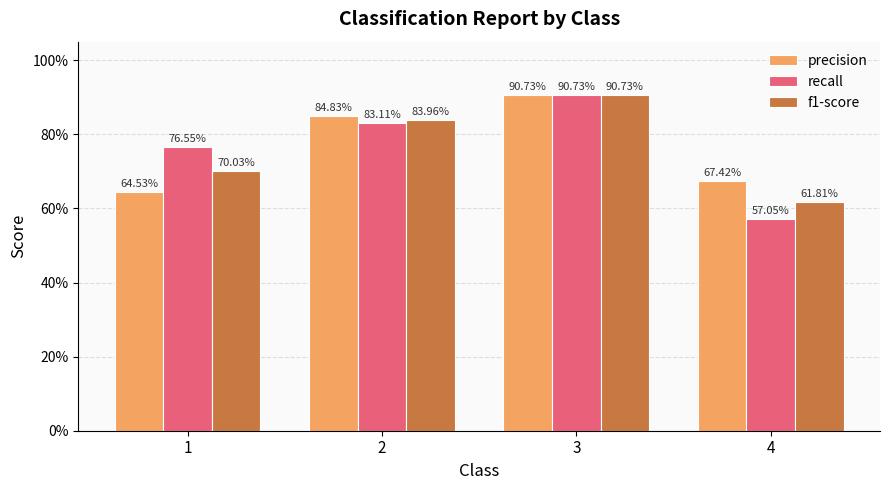

How many f1-score values are between 0 and 1?

4